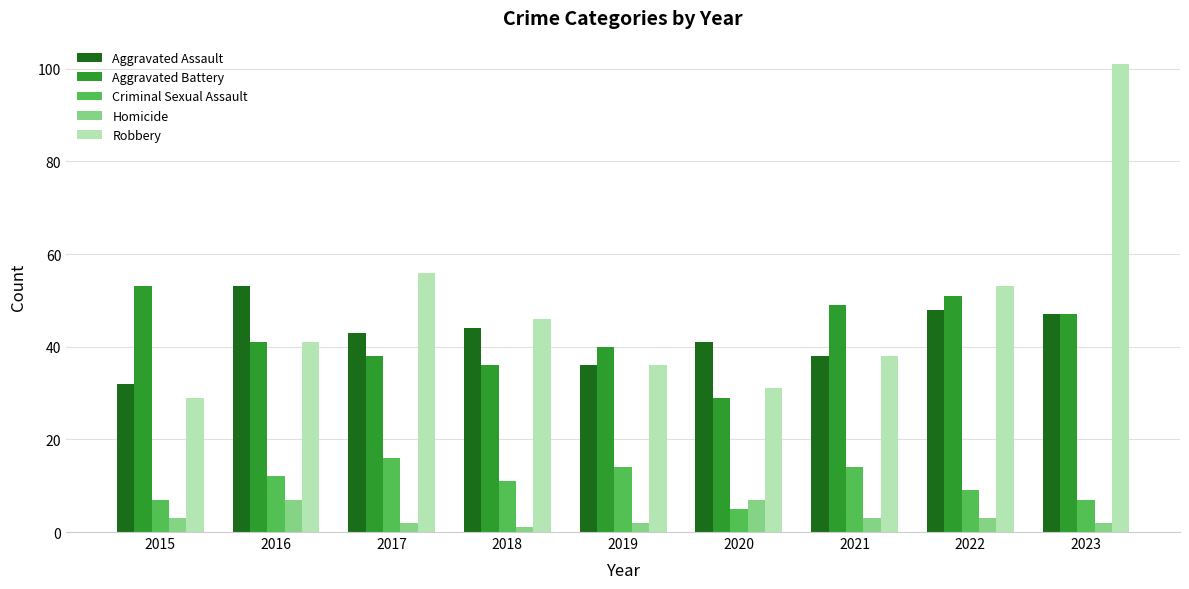

What is the average value of the Robbery series?

48